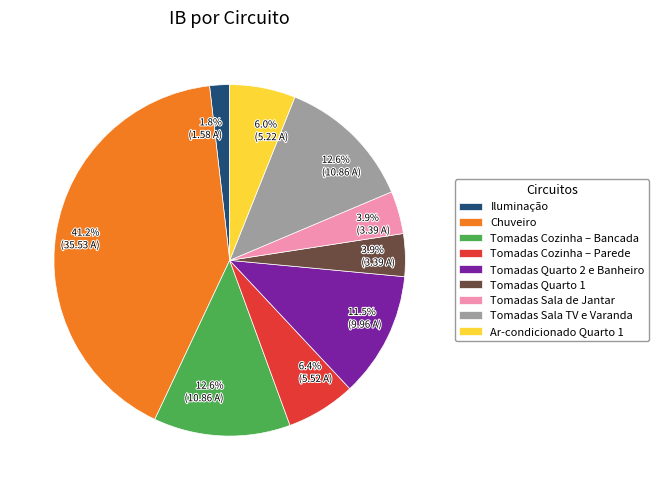

How many slices are in this pie chart?

9